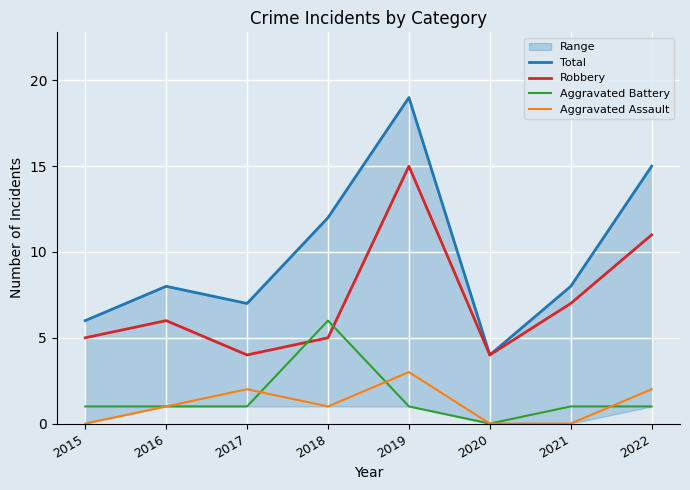

What is the value of the Total point at the 3rd from the left?

7